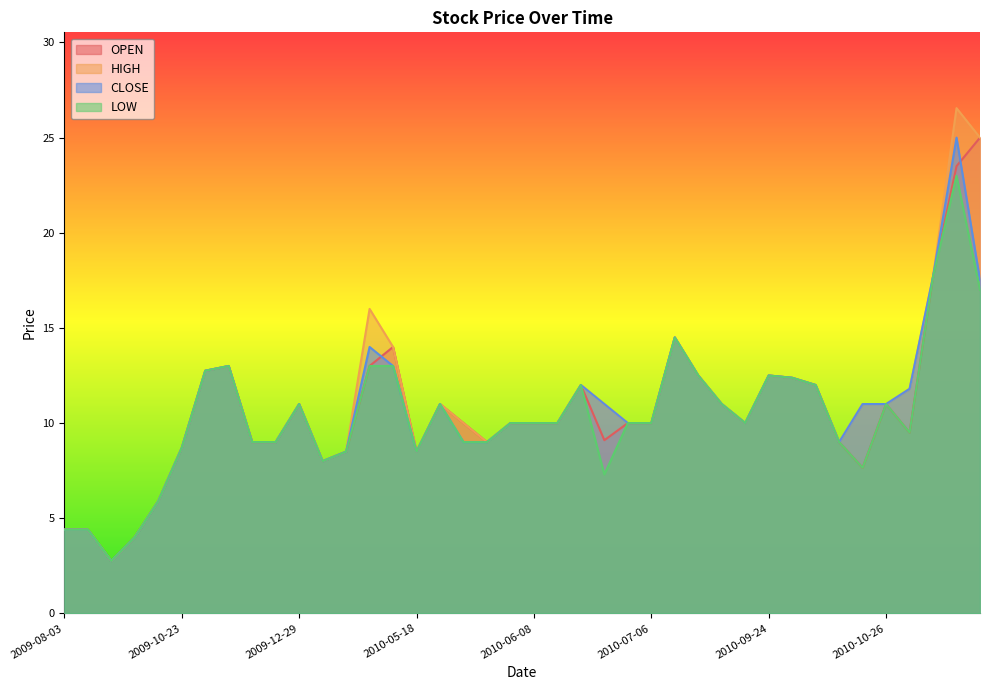

What is the maximum value for CLOSE?

25.0